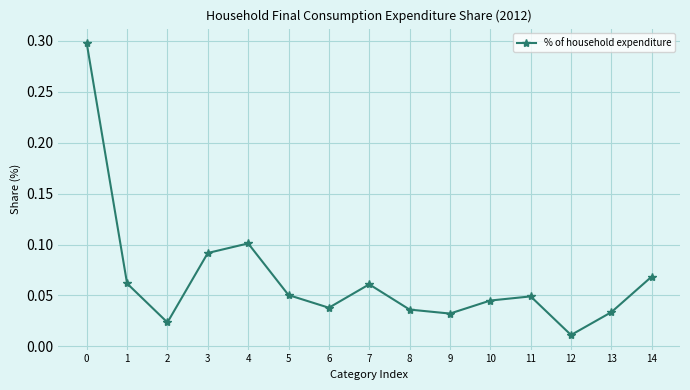

Which label corresponds to the smallest value in the chart?

12